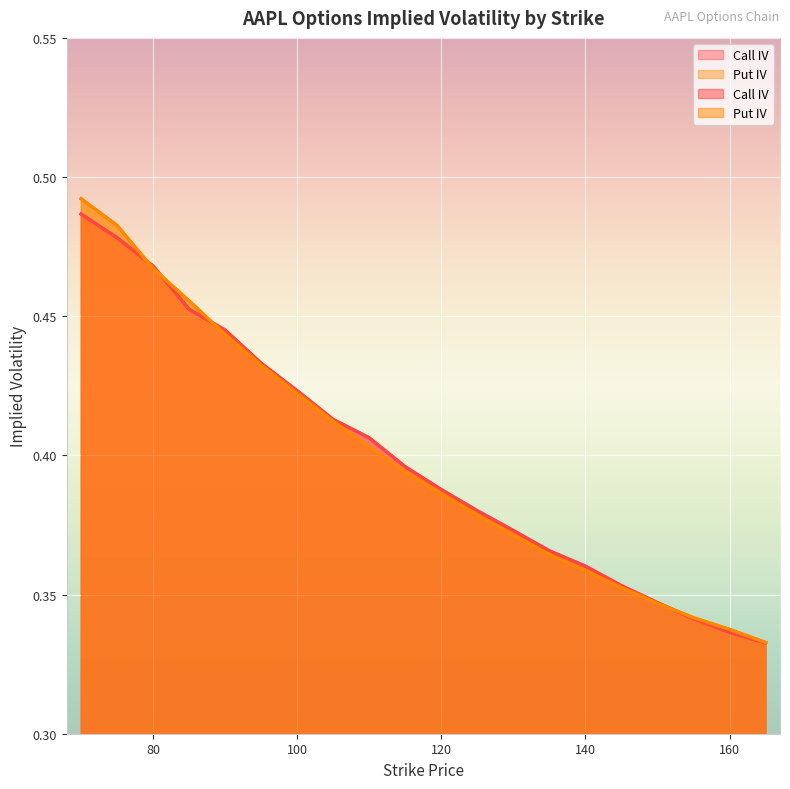

List the series in order of their overall mean, lowest first.

Put IV, Call IV